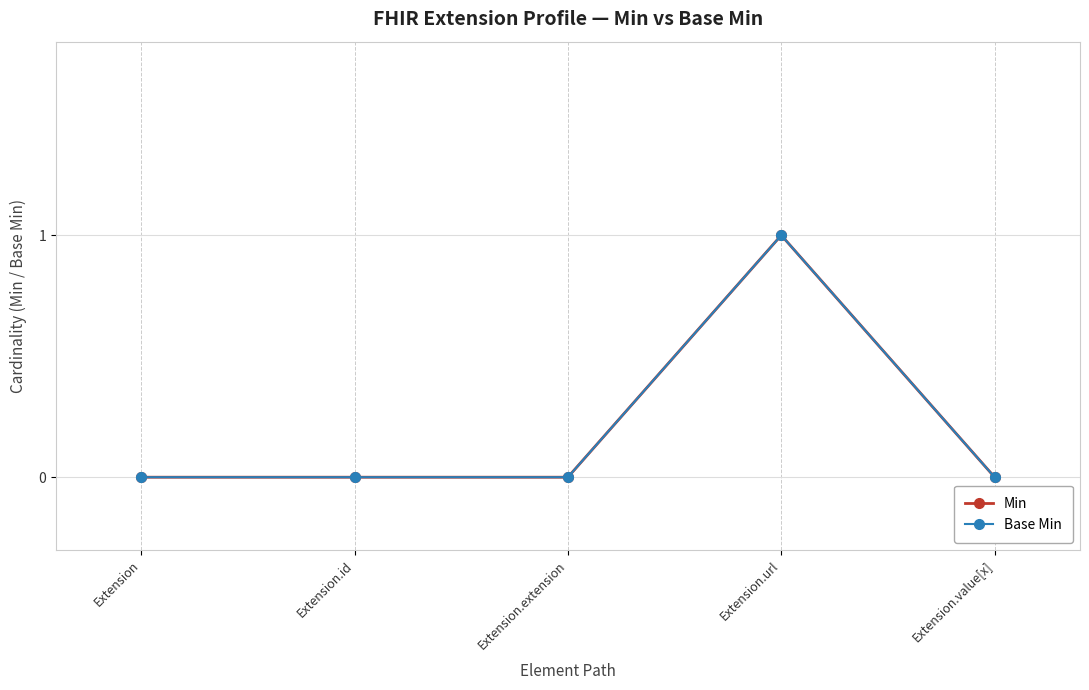

Does the chart have visible grid lines?

Yes